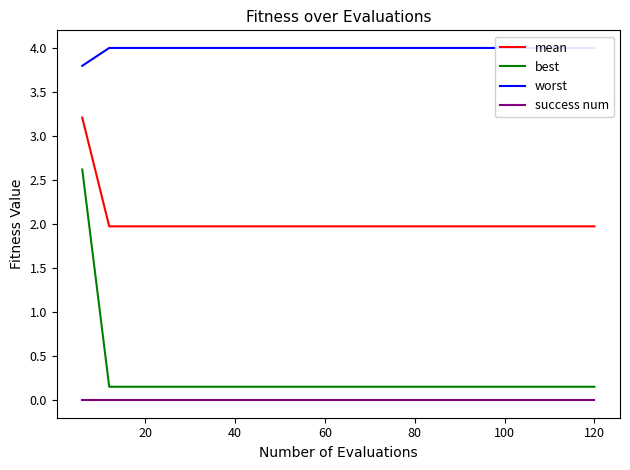

Reading left to right, extract all data points from this chart.

mean: 3.2	2.0	2.0	2.0	2.0	2.0	2.0	2.0	2.0	2.0	2.0	2.0	2.0	2.0	2.0	2.0	2.0	2.0	2.0	2.0
best: 2.6	0.2	0.2	0.2	0.2	0.2	0.2	0.2	0.2	0.2	0.2	0.2	0.2	0.2	0.2	0.2	0.2	0.2	0.2	0.2
worst: 3.8	4.0	4.0	4.0	4.0	4.0	4.0	4.0	4.0	4.0	4.0	4.0	4.0	4.0	4.0	4.0	4.0	4.0	4.0	4.0
success num: 0.0	0.0	0.0	0.0	0.0	0.0	0.0	0.0	0.0	0.0	0.0	0.0	0.0	0.0	0.0	0.0	0.0	0.0	0.0	0.0